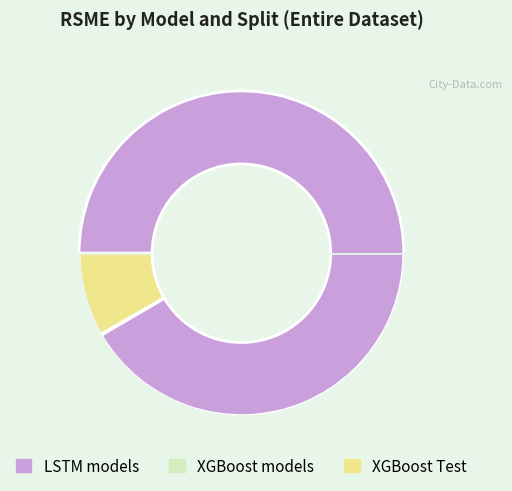

Is there any slice that represents more than half of the pie?

Yes